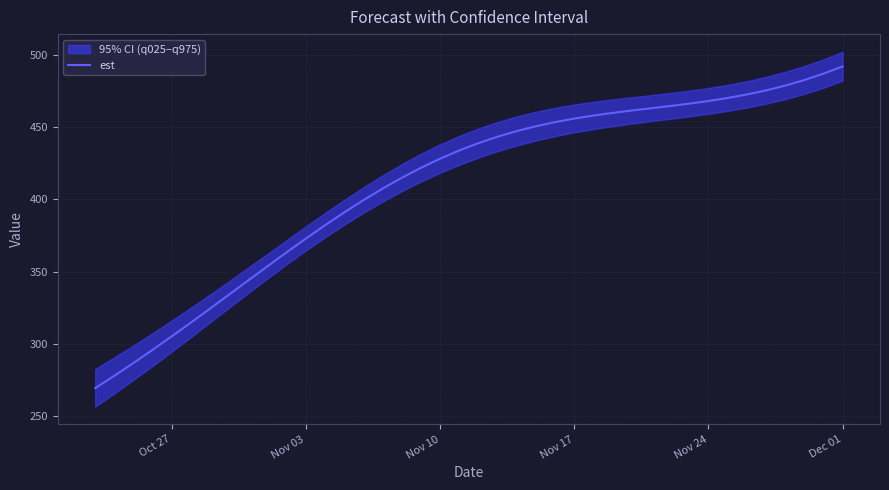

True or false: the data shows 718.5 at 24.

False